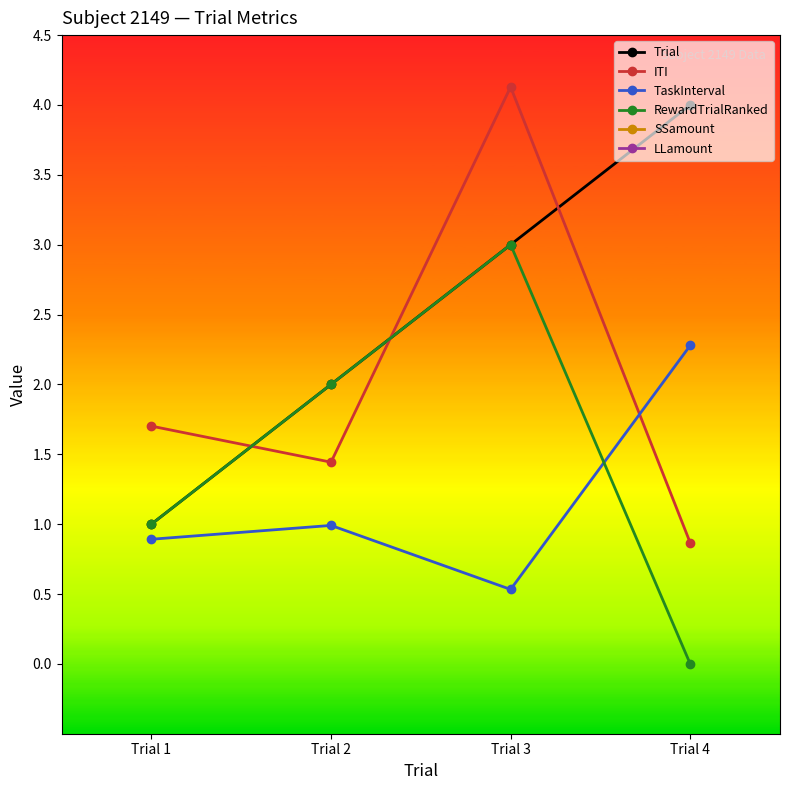

Is it true that SSamount equals 25.0 at Trial 4?

True